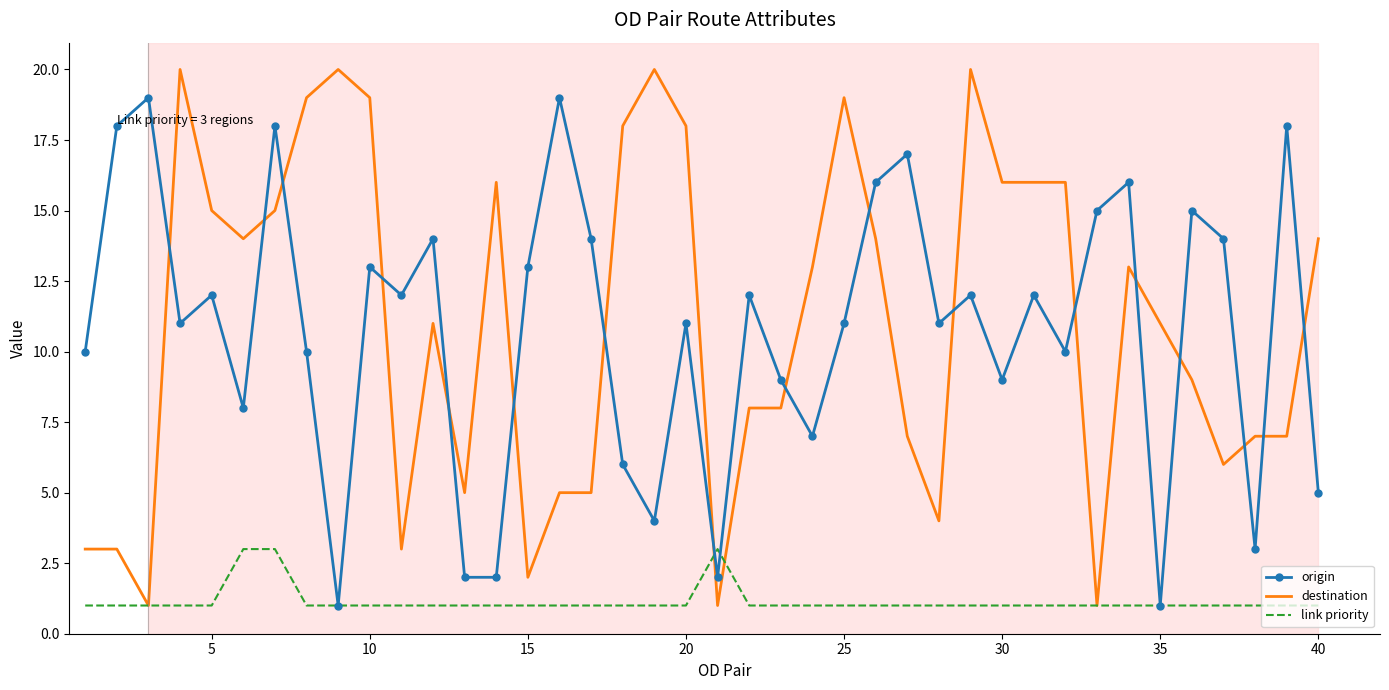

What is the lowest value of the link priority series?

1